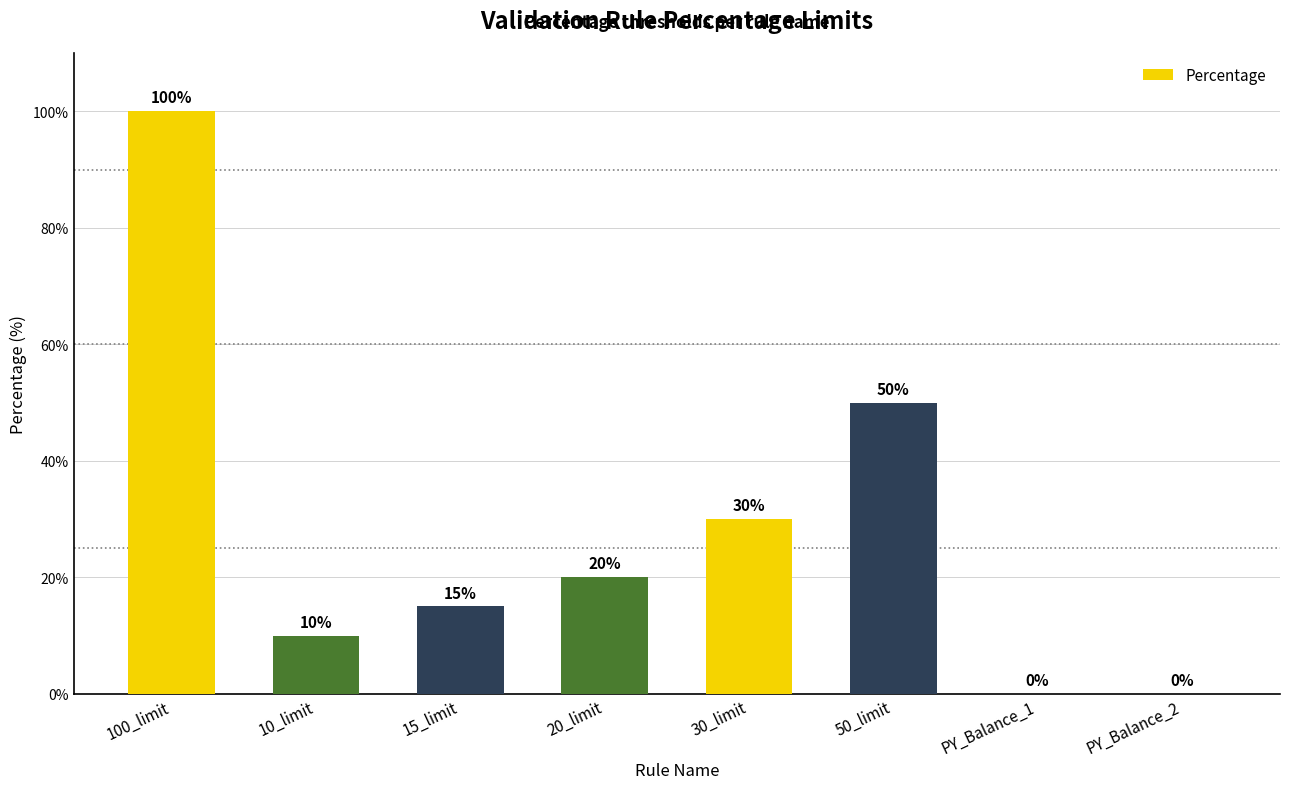

Count the number of data series in this chart.

1